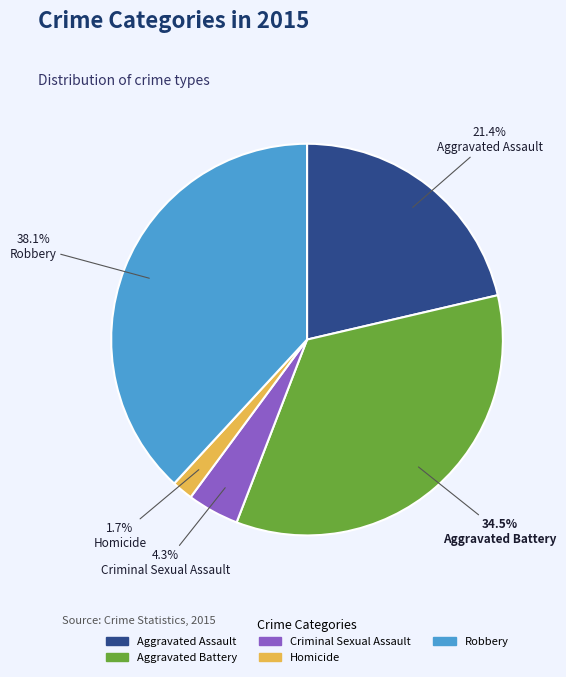

Between Robbery and Aggravated Battery, which is larger?

Robbery